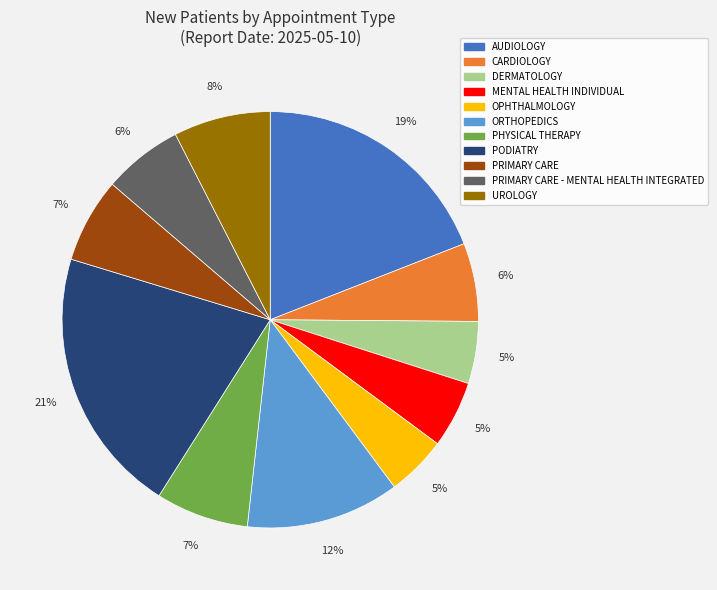

Is there any slice that represents more than half of the pie?

No